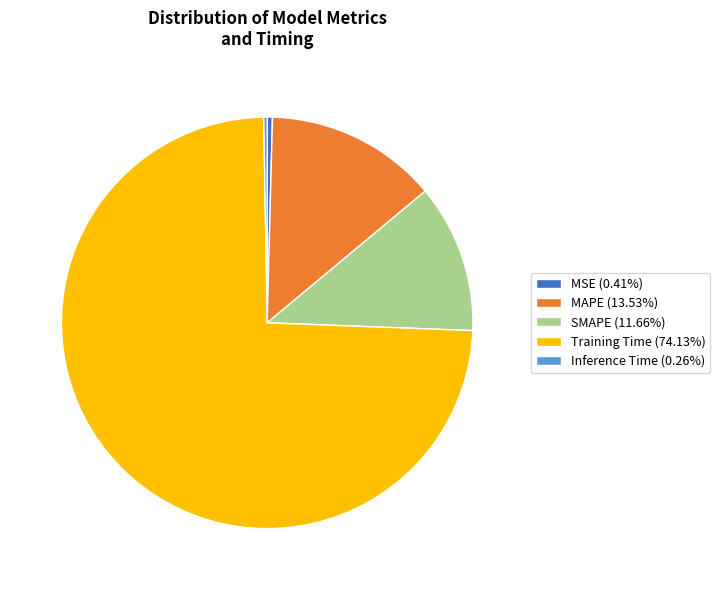

Is there a majority slice in this chart?

Yes